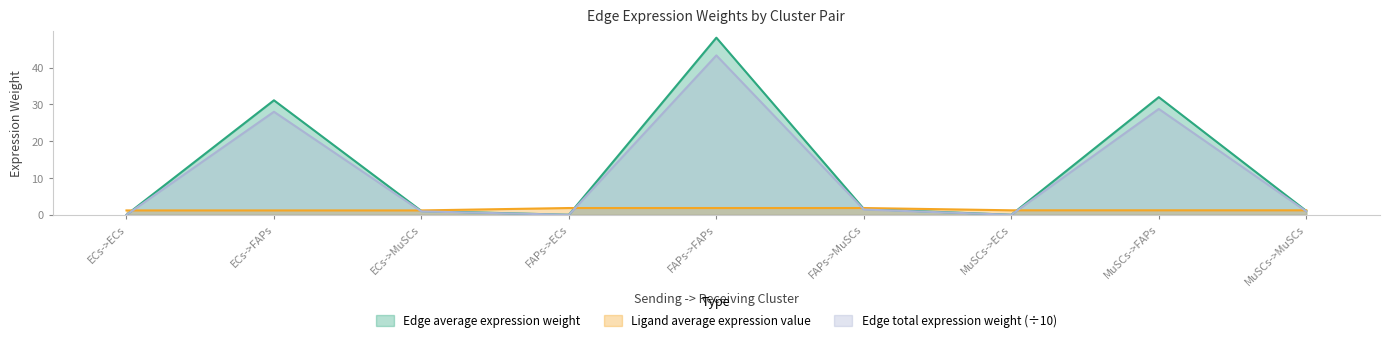

Is it true that Edge total expression weight equals 28.0 at ECs->FAPs?

True